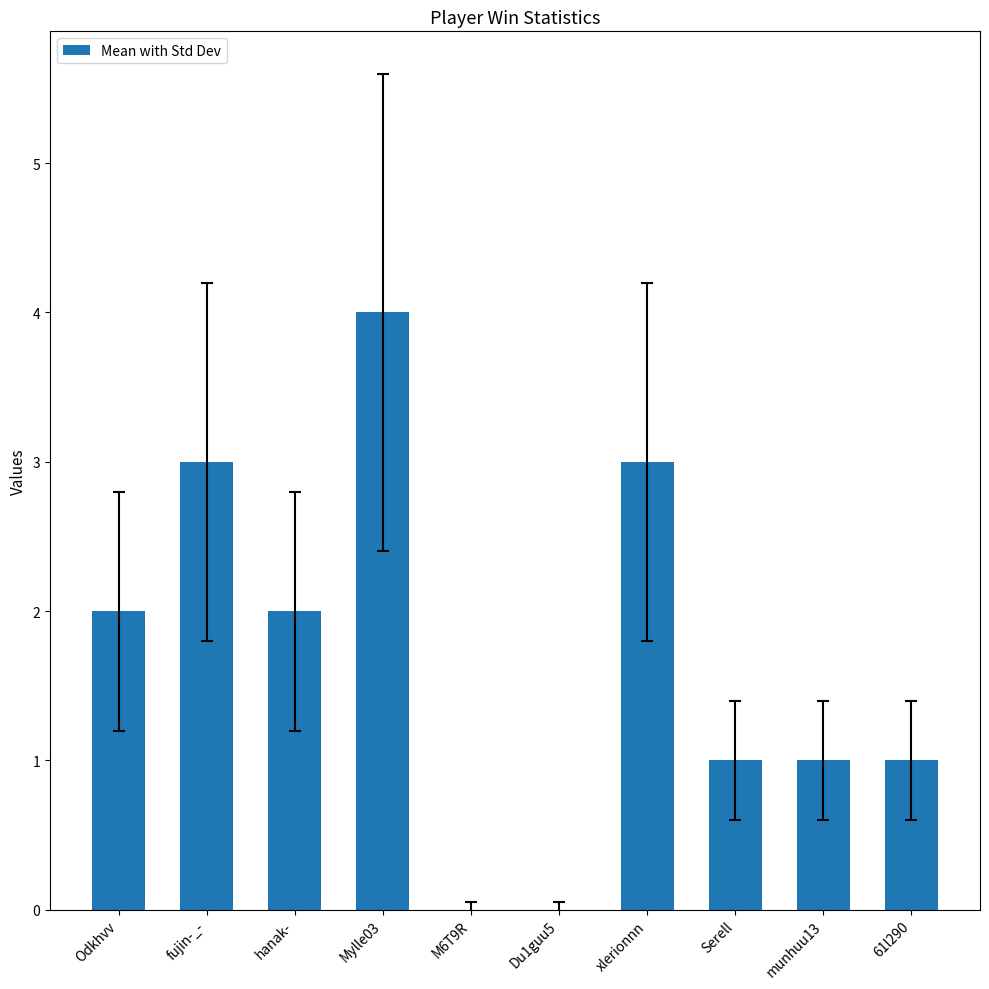

What is the approximate value at xlerionnn?

3